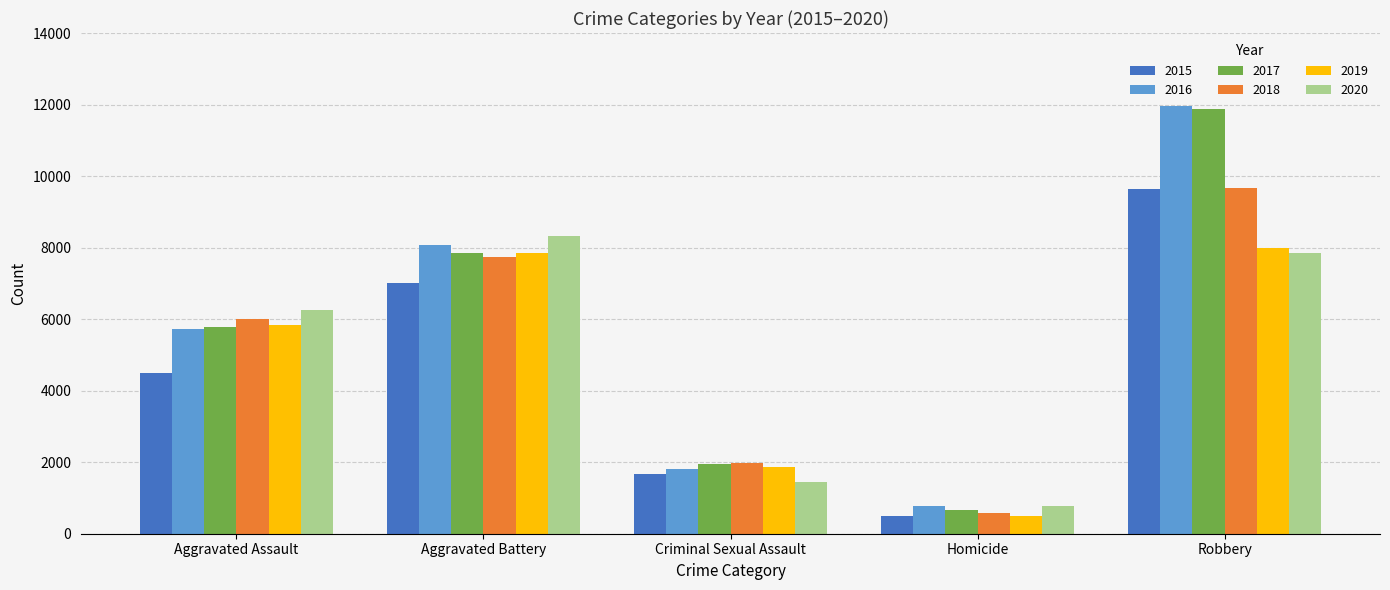

How many groups of bars are there?

5